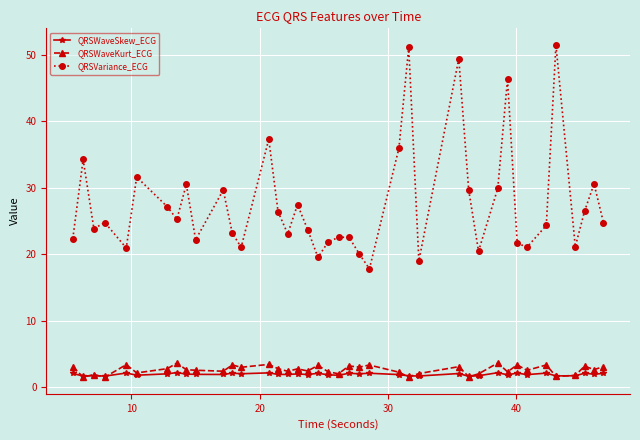

True or false: QRSVariance_ECG and QRSWaveSkew_ECG cross at least once.

False